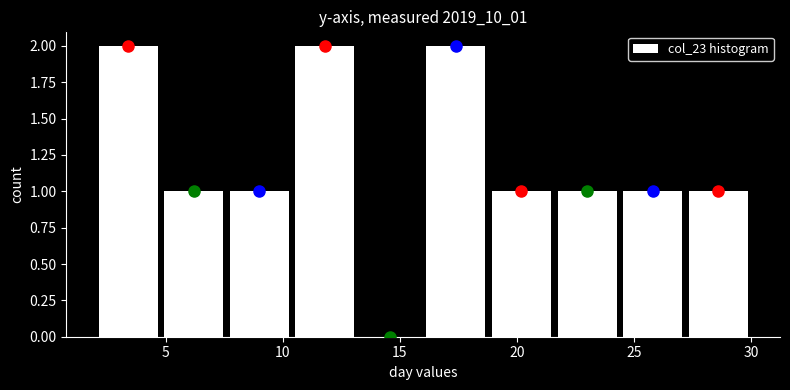

Reading left to right, list every bar in this chart as the range it spans on the x-axis followed by its height. Neither the bar edges nor the heights are printed on the chart, so give them approximately, as read against the axes.

2.0 to 4.8: 2
4.8 to 7.6: 1
7.6 to 10.4: 1
10.4 to 13.2: 2
13.2 to 16.0: 0
16.0 to 18.8: 2
18.8 to 21.6: 1
21.6 to 24.4: 1
24.4 to 27.2: 1
27.2 to 30.0: 1